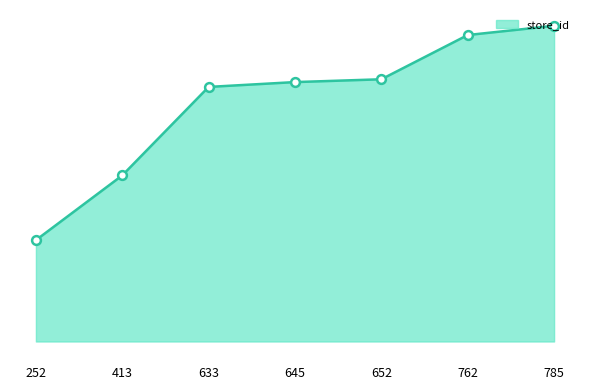

Between 652 and 413, which is larger?

652